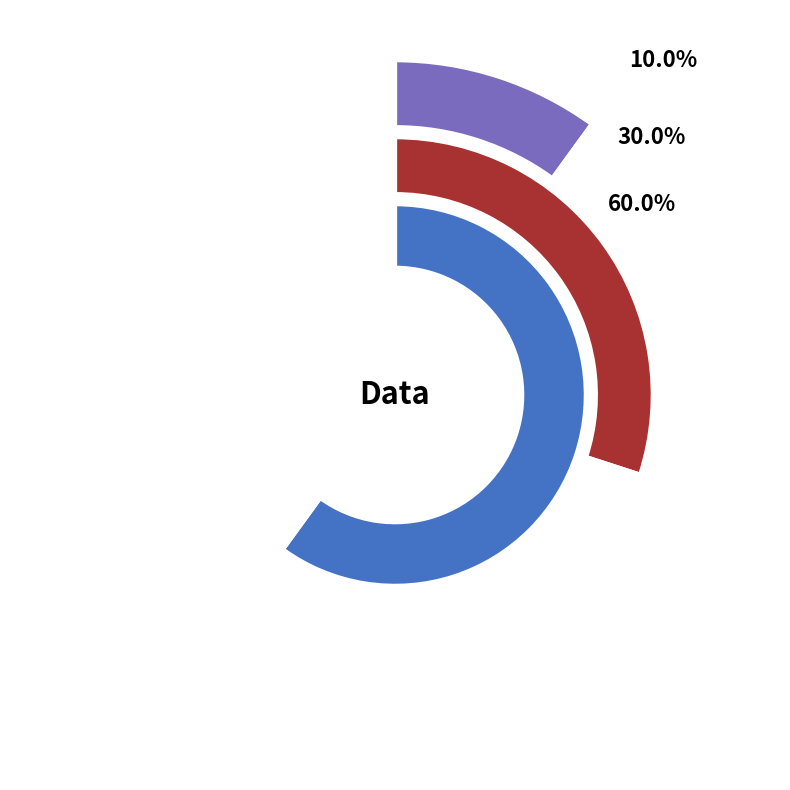

What percentage do 2 and 1 together represent?

90.0%